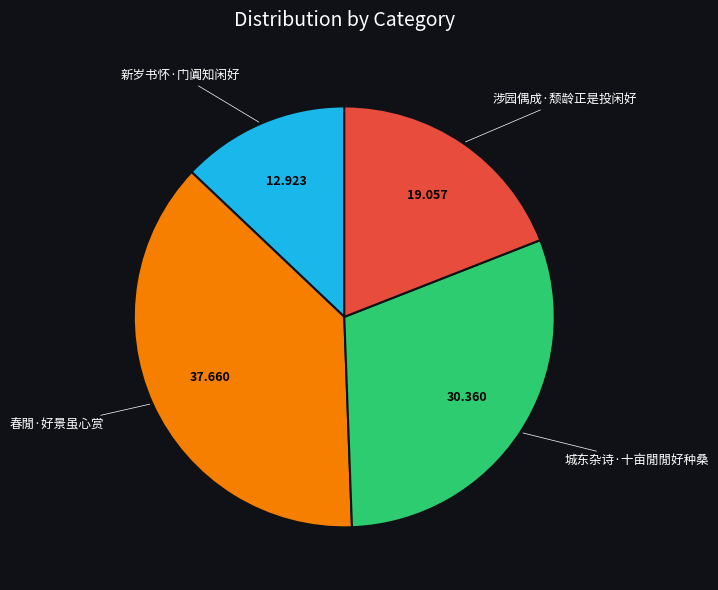

Is there a majority slice in this chart?

No